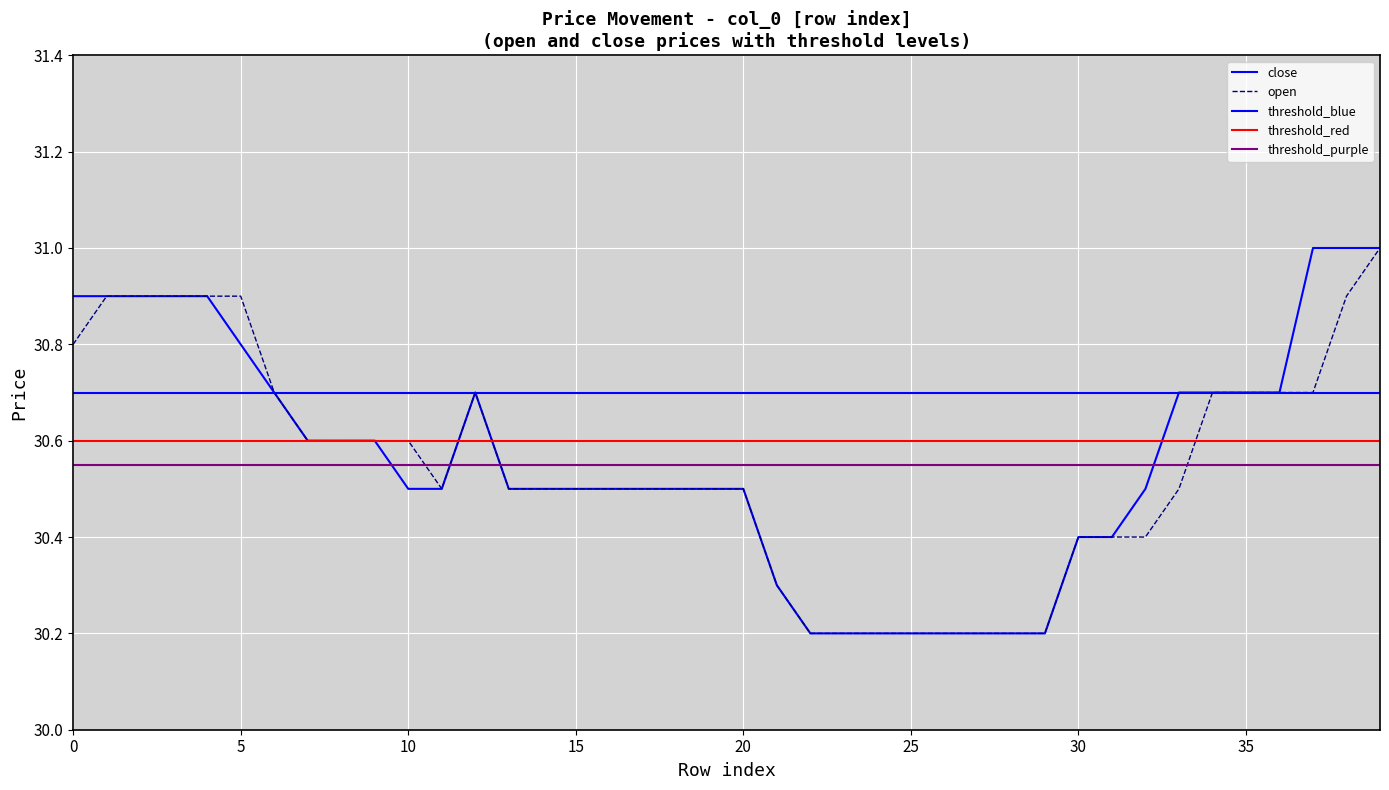

At which label is close closest to 30?

22